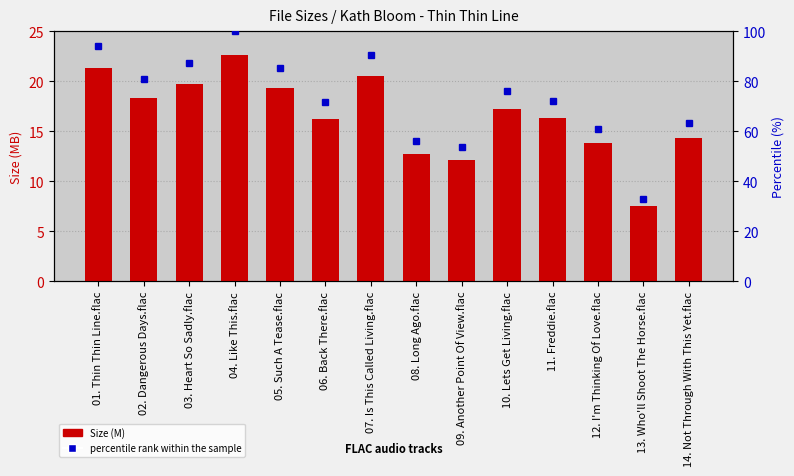

What is the difference between the values at 03. Heart So Sadly.flac and 08. Long Ago.flac?

7.0